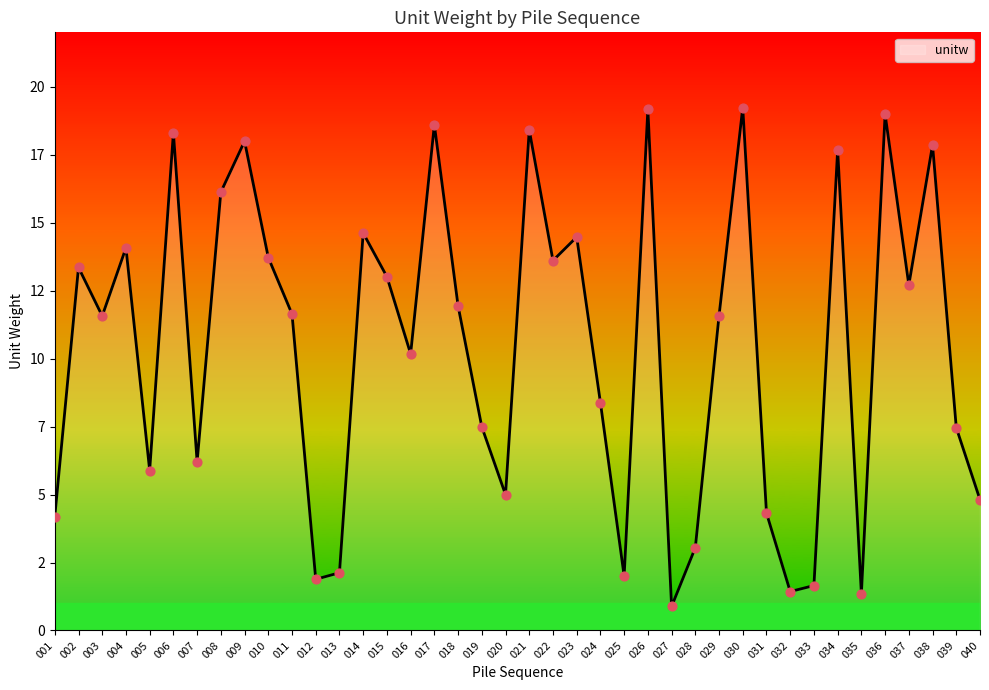

Is this an area chart (filled region under the line)?

Yes